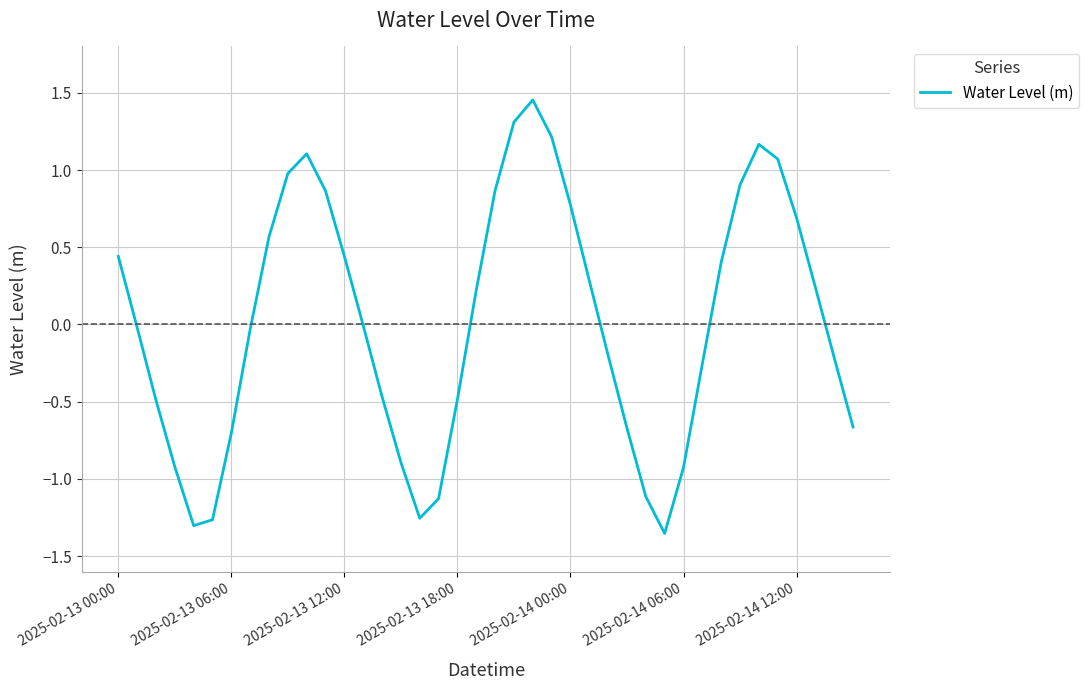

What is the difference between the maximum and minimum values?

2.8